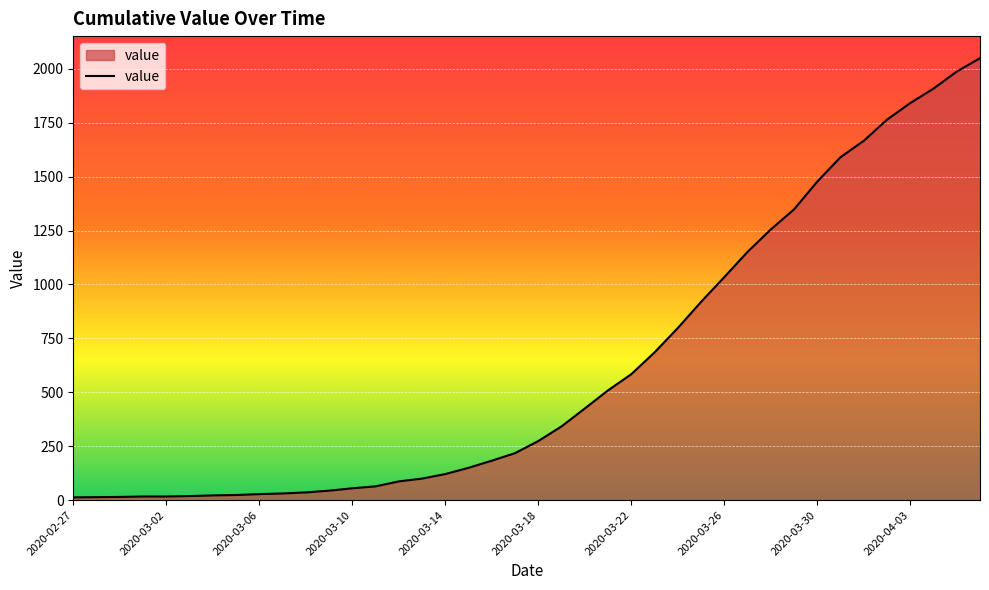

What is the difference between the maximum and minimum values?

2036